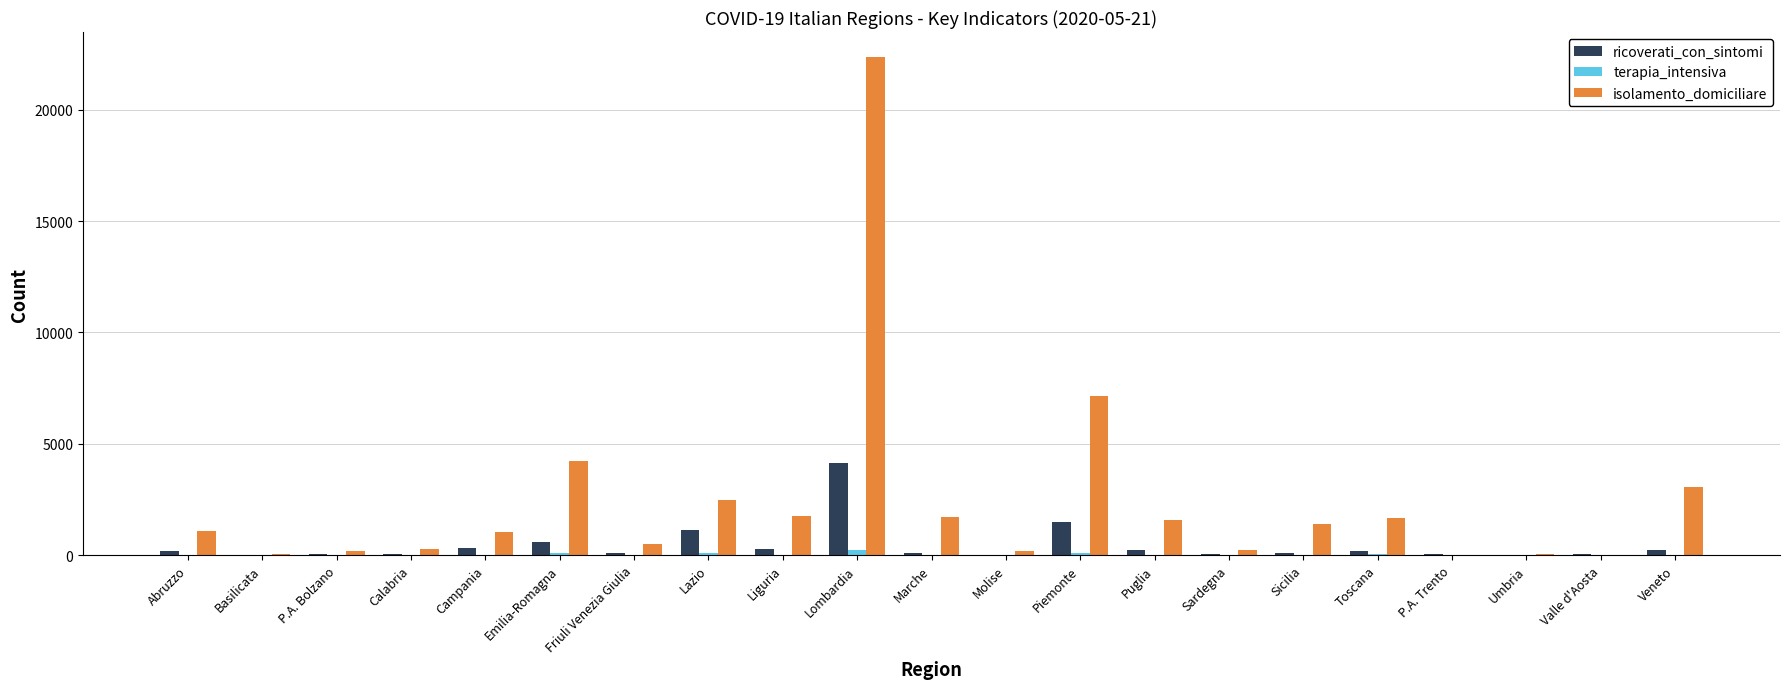

Which series has the largest total across all categories?

isolamento_domiciliare